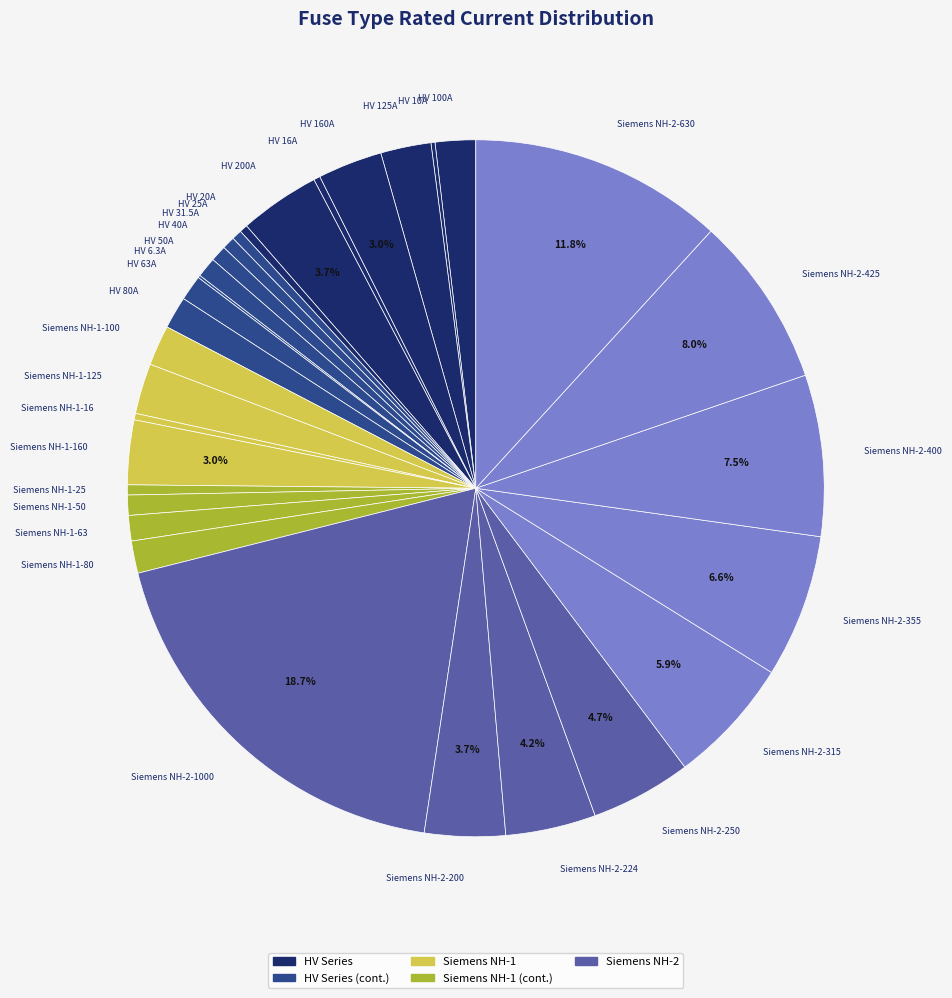

True or false: Siemens NH-2-200 accounts for 4% of the total.

True